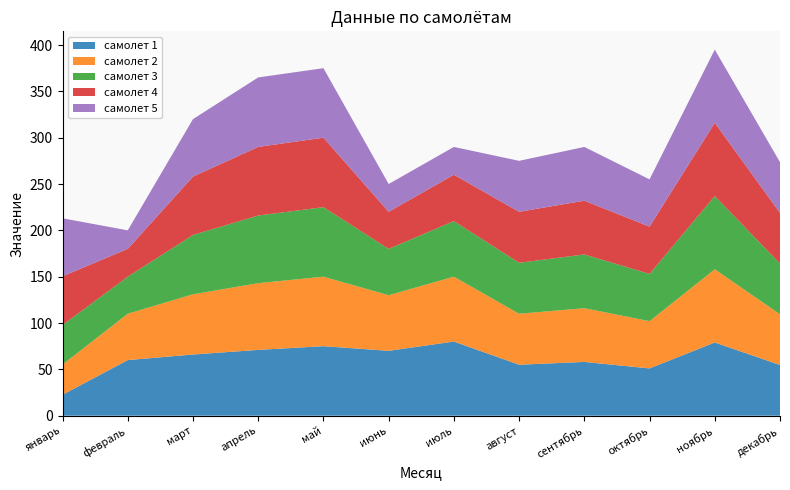

Reading left to right, list all the values displayed in this chart.

самолет 1: январь=22.6	февраль=60.0	март=66.0	апрель=71.0	май=75.0	июнь=70.0	июль=80.0	август=55.0	сентябрь=58.0	октябрь=51.0	ноябрь=79.0	декабрь=54.7
самолет 2: январь=32.6	февраль=50.0	март=65.0	апрель=72.0	май=75.0	июнь=60.0	июль=70.0	август=55.0	сентябрь=58.0	октябрь=51.0	ноябрь=79.0	декабрь=54.7
самолет 3: январь=42.6	февраль=40.0	март=64.0	апрель=73.0	май=75.0	июнь=50.0	июль=60.0	август=55.0	сентябрь=58.0	октябрь=51.0	ноябрь=79.0	декабрь=54.7
самолет 4: январь=52.6	февраль=30.0	март=63.0	апрель=74.0	май=75.0	июнь=40.0	июль=50.0	август=55.0	сентябрь=58.0	октябрь=51.0	ноябрь=79.0	декабрь=54.7
самолет 5: январь=62.6	февраль=20.0	март=62.0	апрель=75.0	май=75.0	июнь=30.0	июль=30.0	август=55.0	сентябрь=58.0	октябрь=51.0	ноябрь=79.0	декабрь=54.7